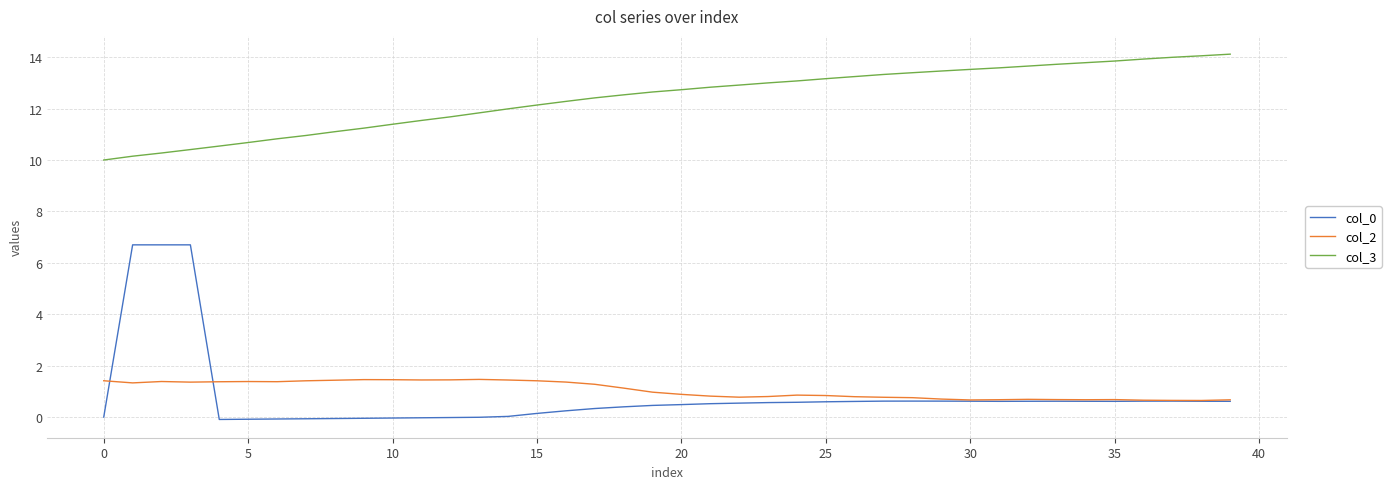

Which series has the largest total across all categories?

col_3